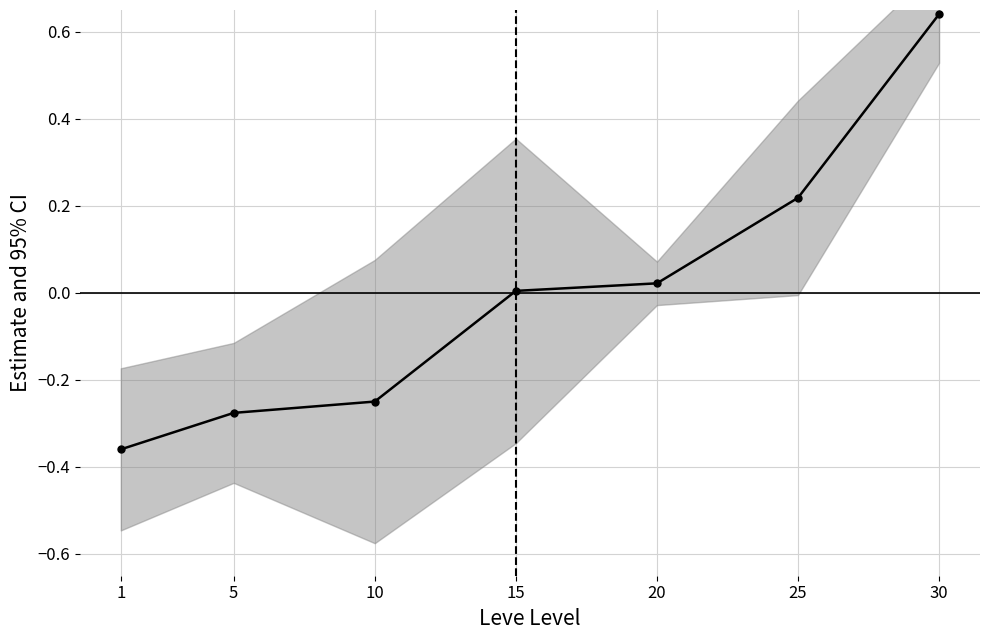

Rank the categories by value from highest to lowest.

30, 25, 20, 15, 10, 5, 1